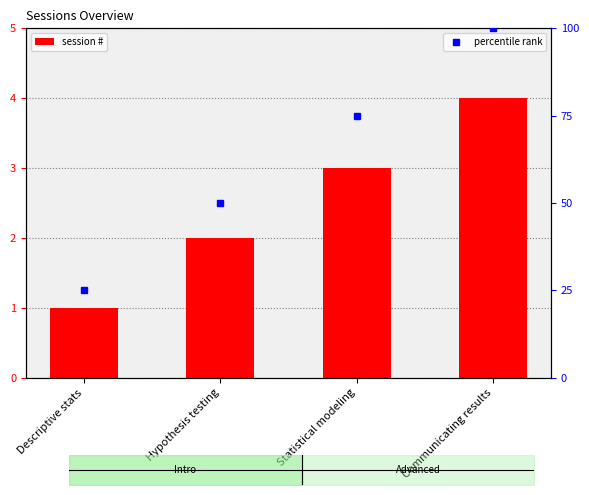

Between Hypothesis testing and Communicating results, which is larger?

Communicating results